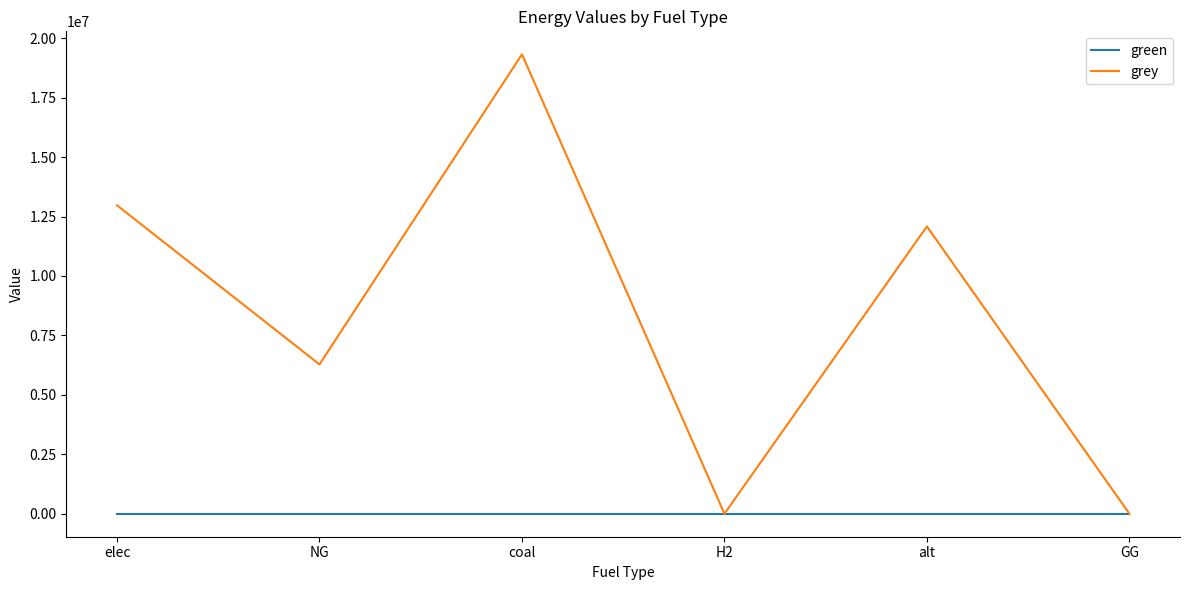

How many lines are shown in the chart?

2